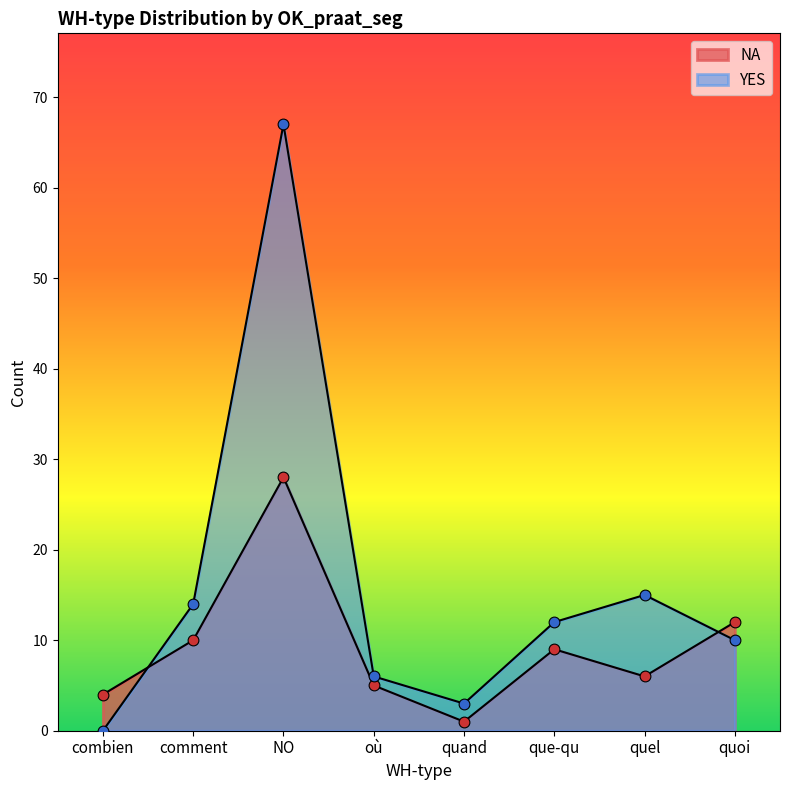

Which series has the largest total across all categories?

YES